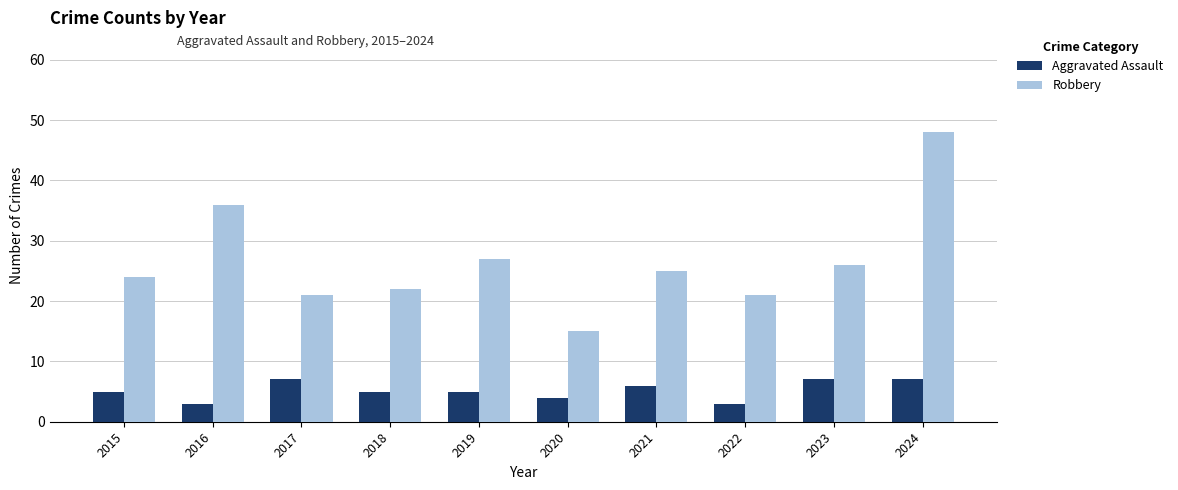

Where is Robbery nearest to the value 31?

2019